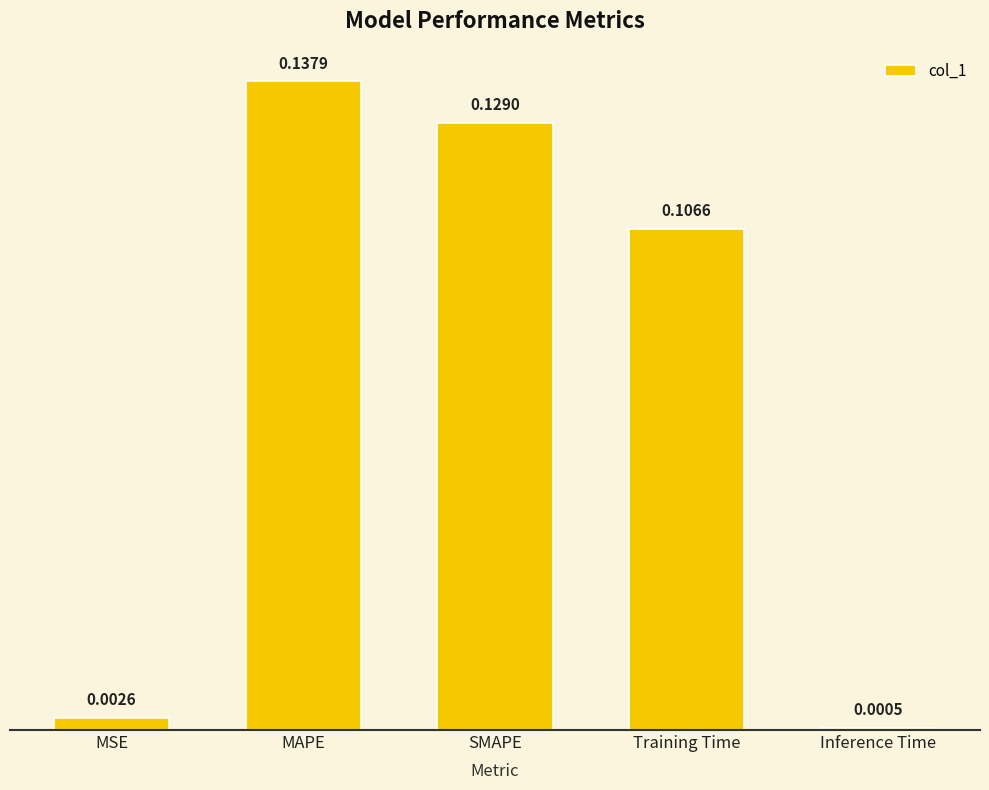

Rank the categories by value from lowest to highest.

Inference Time, MSE, Training Time, SMAPE, MAPE